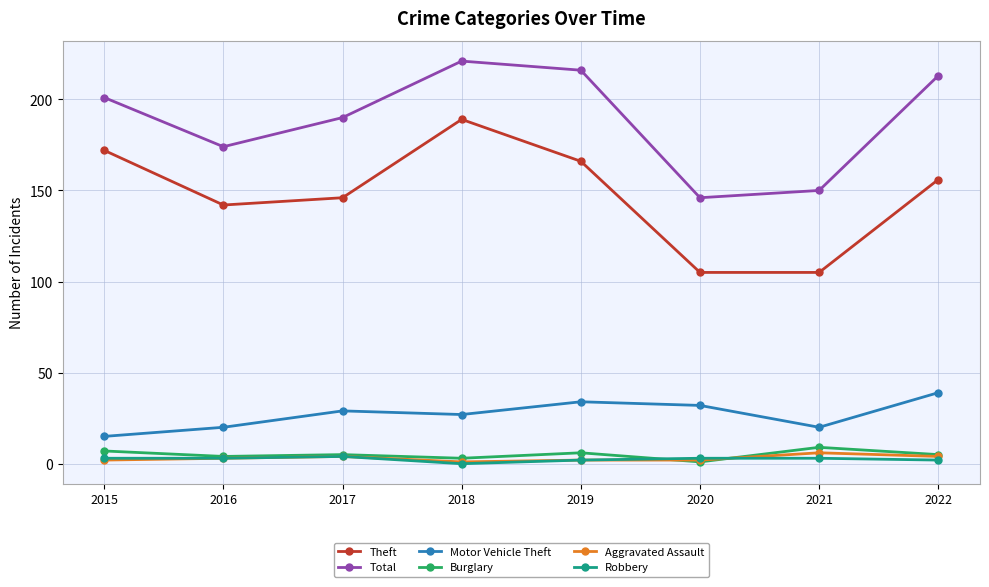

Does the chart have visible grid lines?

Yes